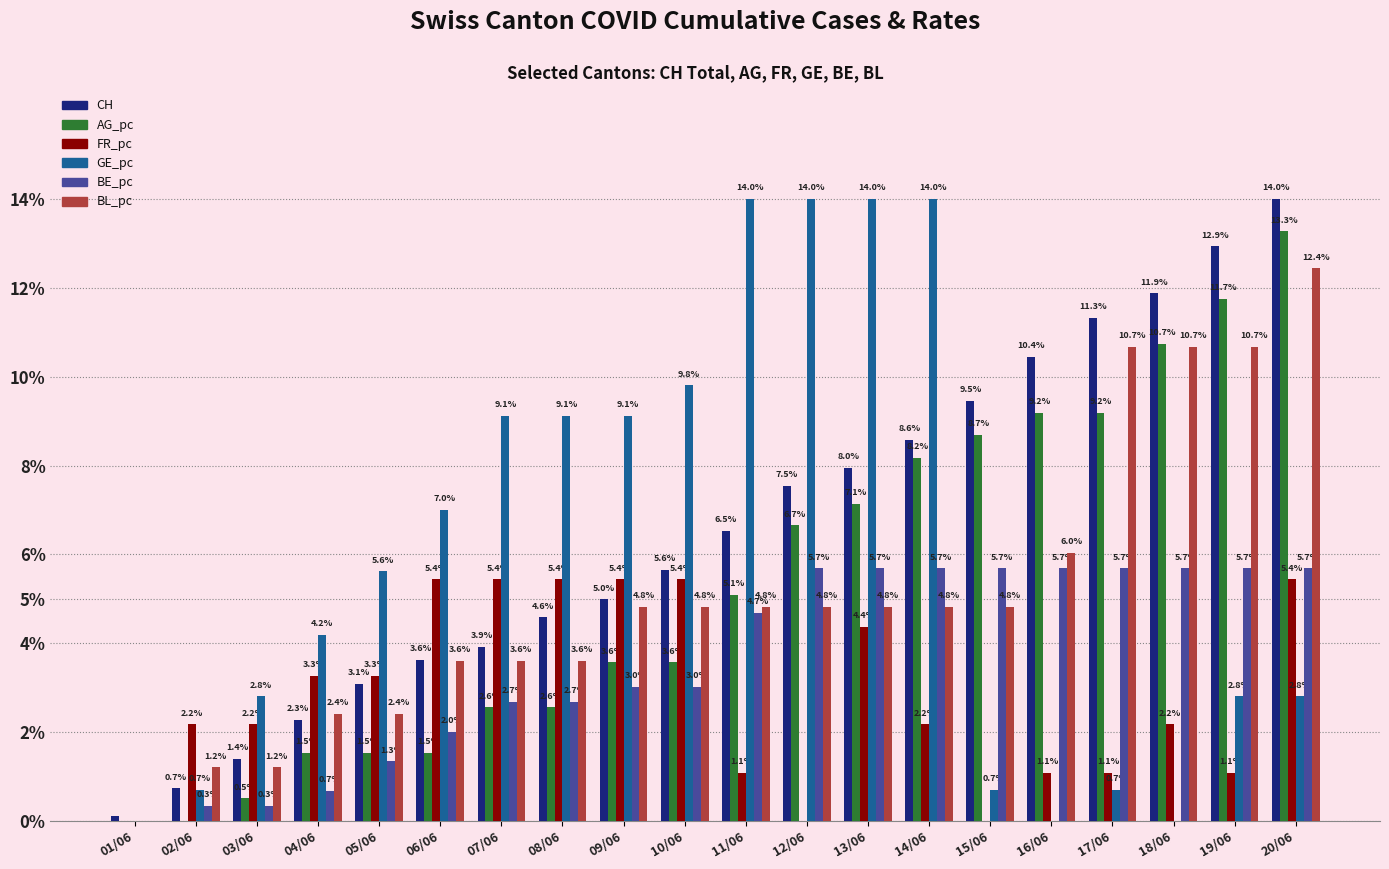

What is the highest value of the CH series?

14.0